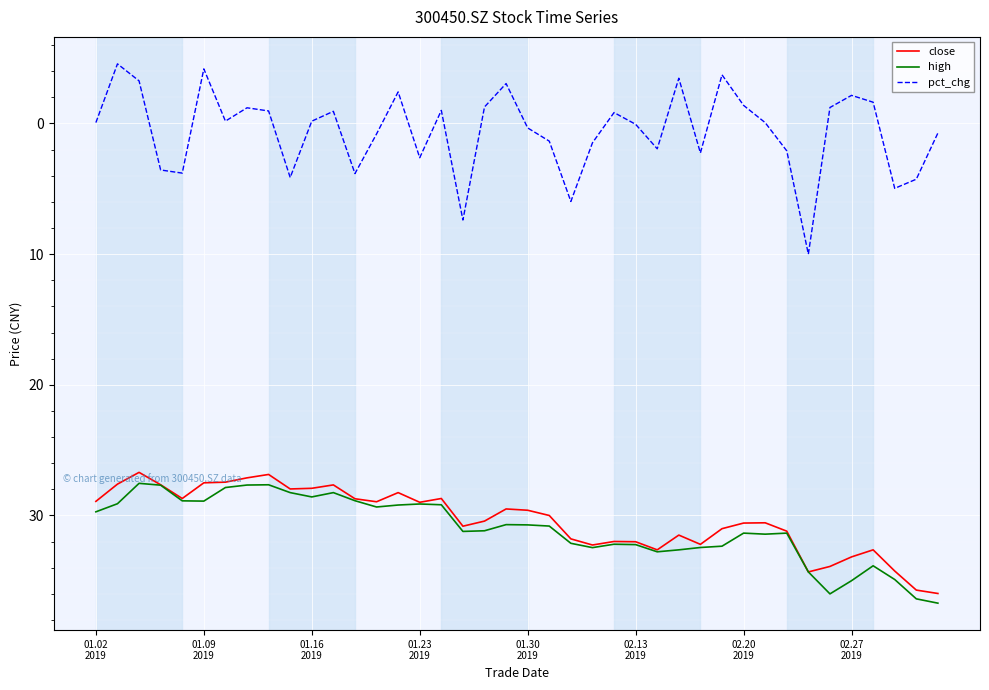

Which series has the widest spread of values?

pct_chg